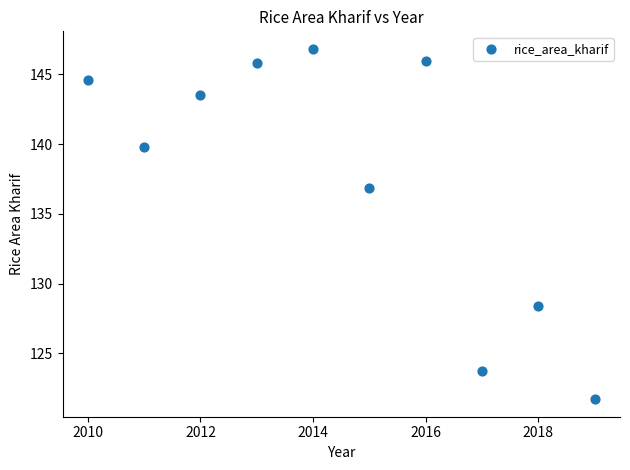

What Y value in the scatter plot is closest to 134?

136.9